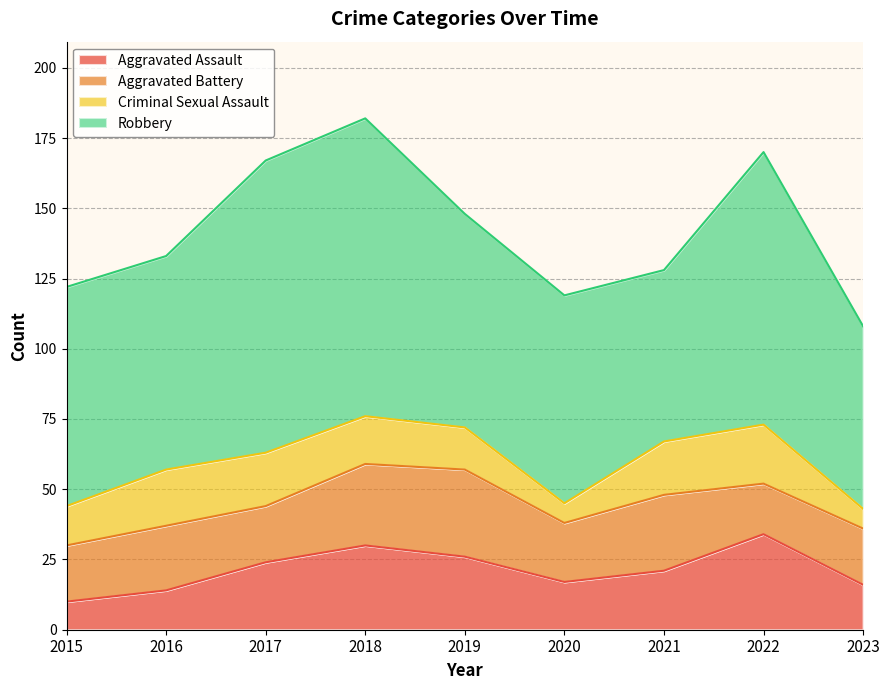

Reading right to left, what are all the values shown in this chart?

Aggravated Assault: 2023=16	2022=34	2021=21	2020=17	2019=26	2018=30	2017=24	2016=14	2015=10
Aggravated Battery: 2023=20	2022=18	2021=27	2020=21	2019=31	2018=29	2017=20	2016=23	2015=20
Criminal Sexual Assault: 2023=7	2022=21	2021=19	2020=7	2019=15	2018=17	2017=19	2016=20	2015=14
Robbery: 2023=65	2022=97	2021=61	2020=74	2019=76	2018=106	2017=104	2016=76	2015=78